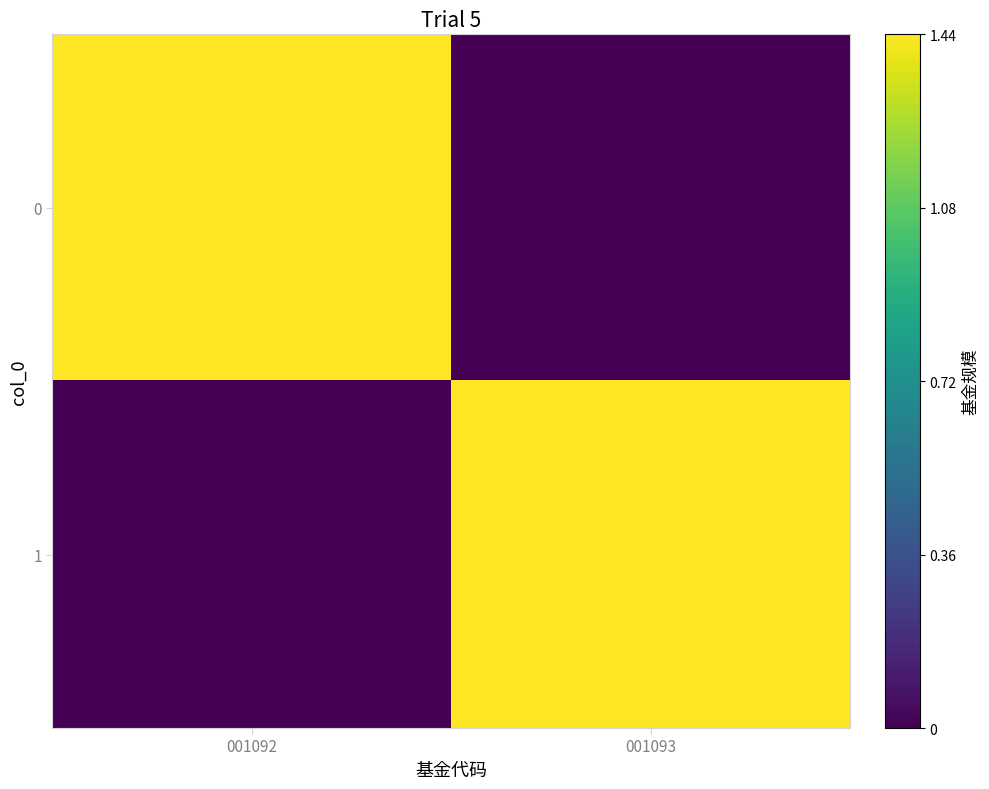

Reading right to left, what are all the values shown in this chart?

0: 001093=0.0	001092=1.4
1: 001093=1.4	001092=0.0